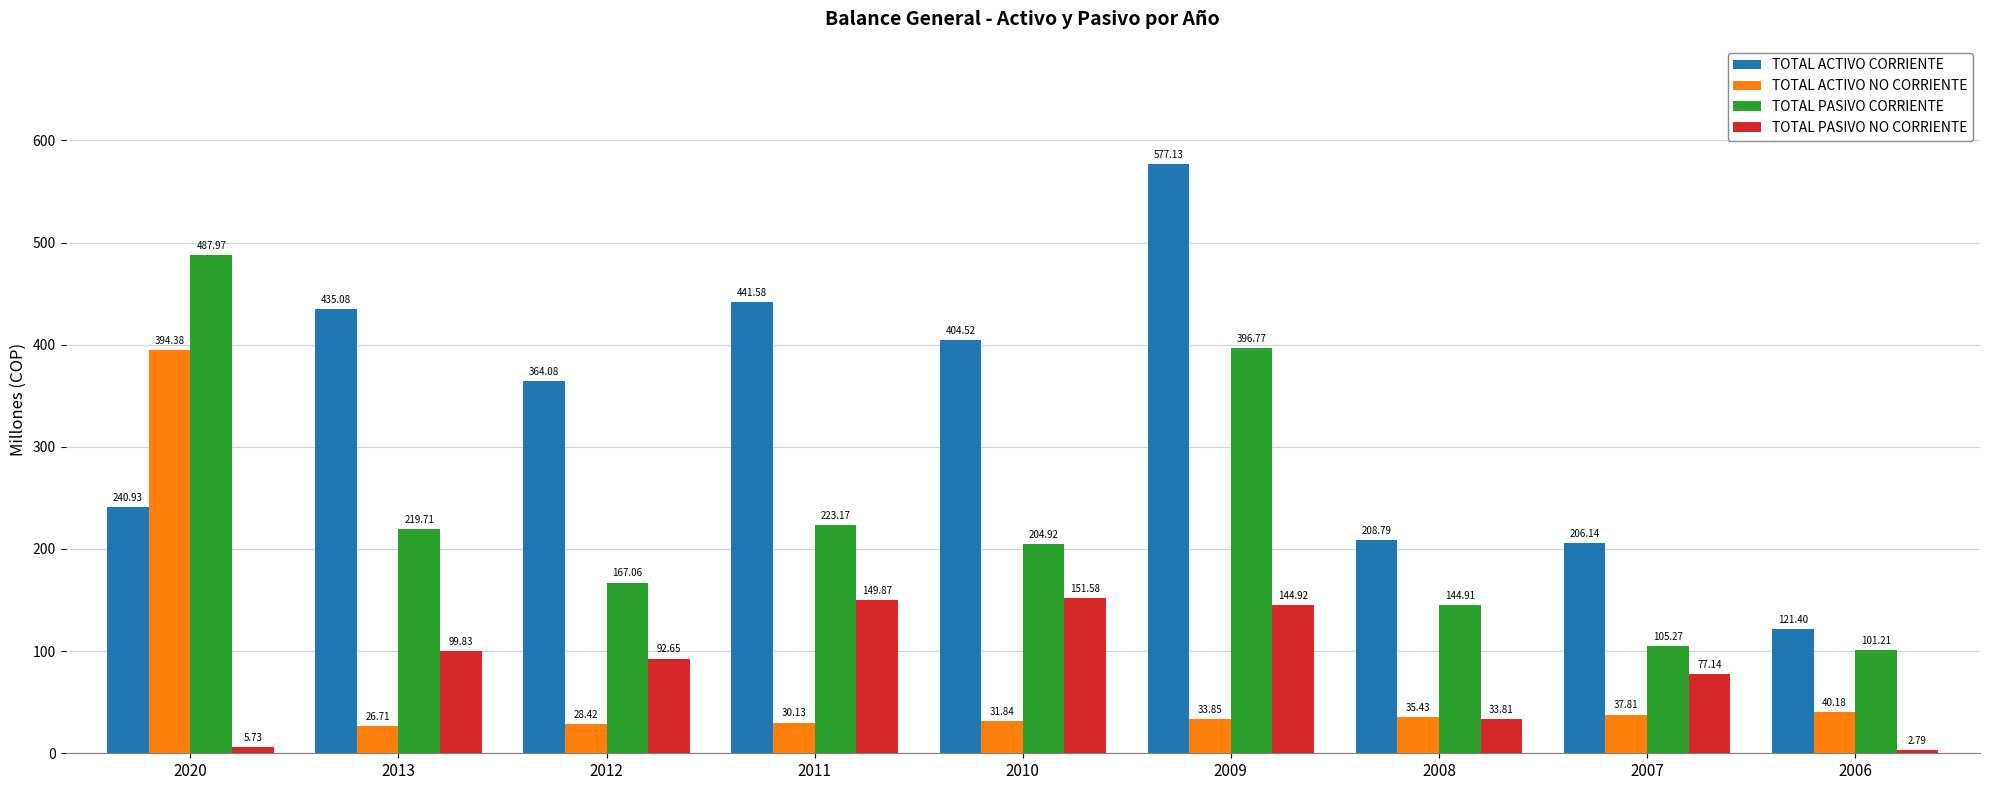

What is the difference between the TOTAL ACTIVO NO CORRIENTE values at 2011 and 2013?

3.4